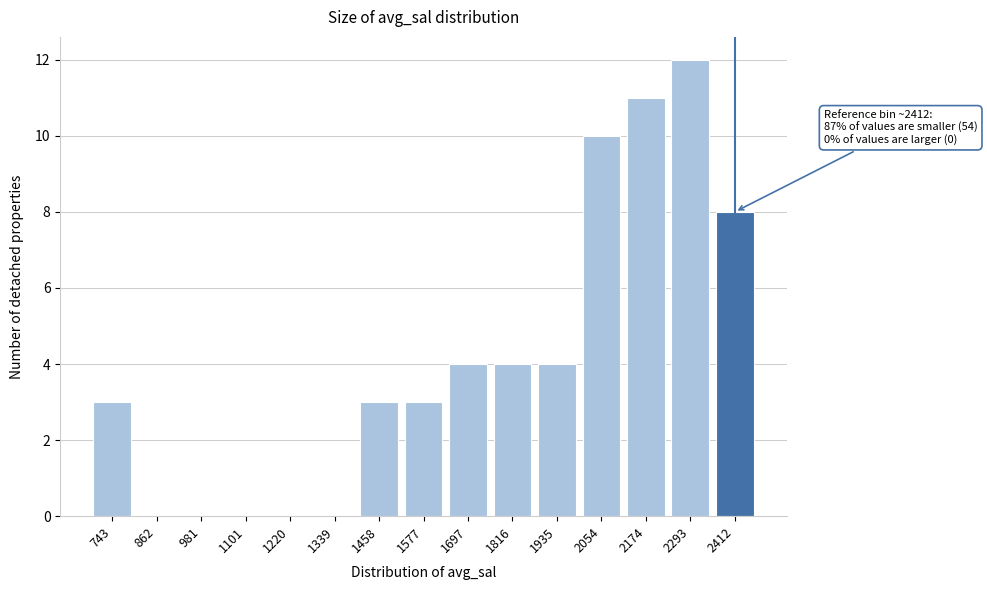

Reading left to right, list all the values displayed in this chart.

743=3	862=0	981=0	1101=0	1220=0	1339=0	1458=3	1577=3	1697=4	1816=4	1935=4	2054=10	2174=11	2293=12	2412=8